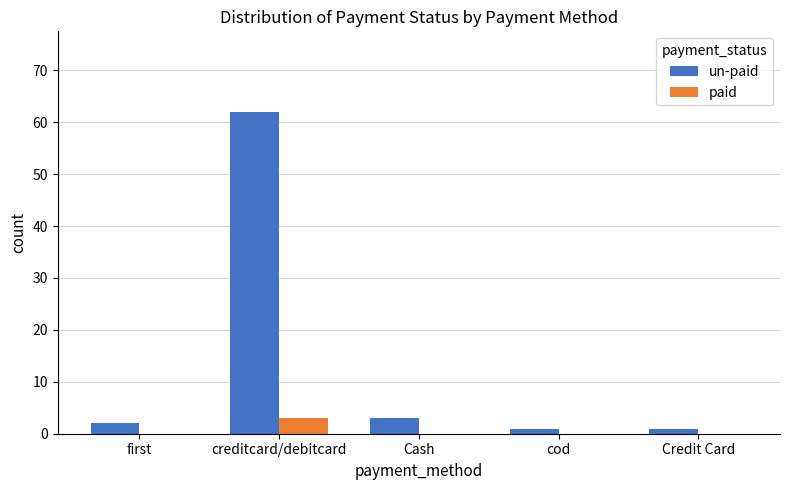

True or false: un-paid has a value of 2 at first.

True